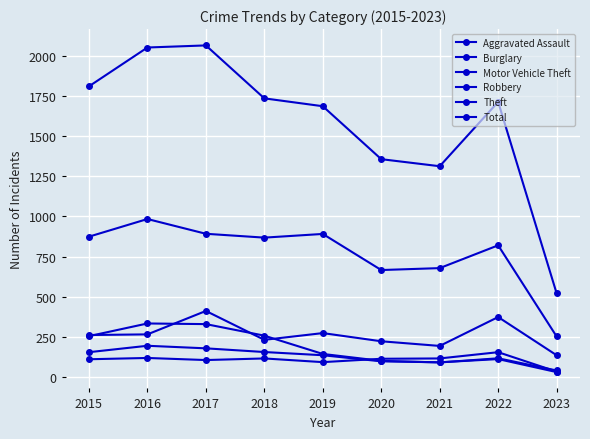

Is this an area chart (filled region under the line)?

No